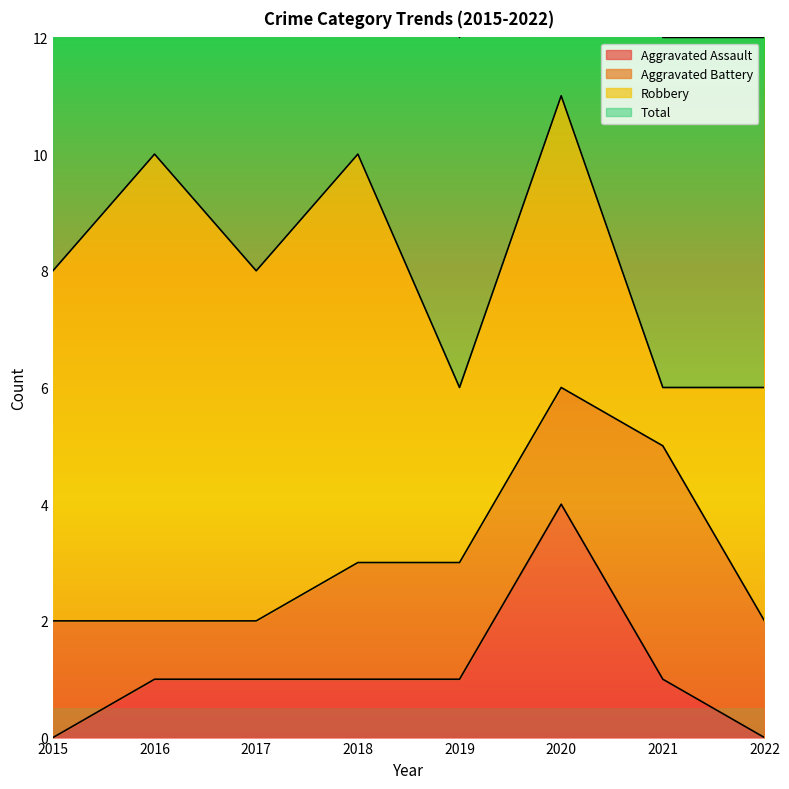

How many interior local peaks does the Total series have?

3